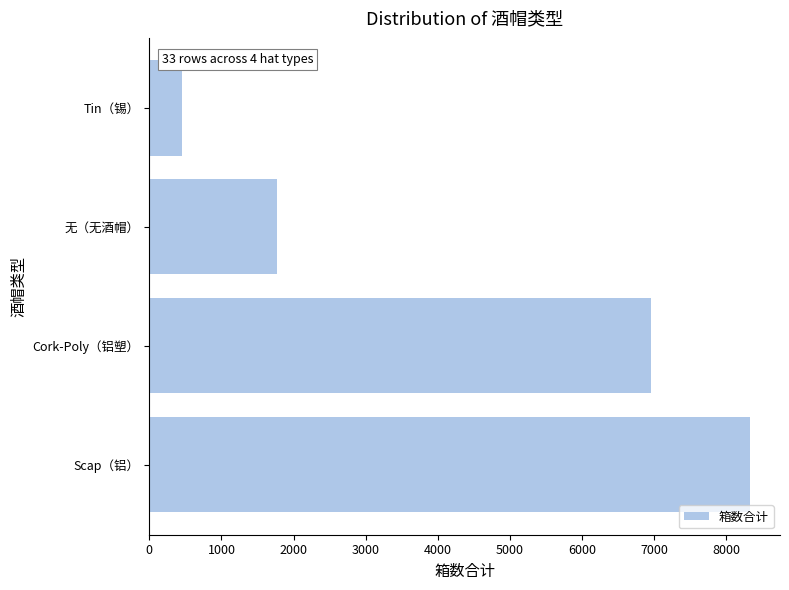

Count the number of categories in the chart.

4